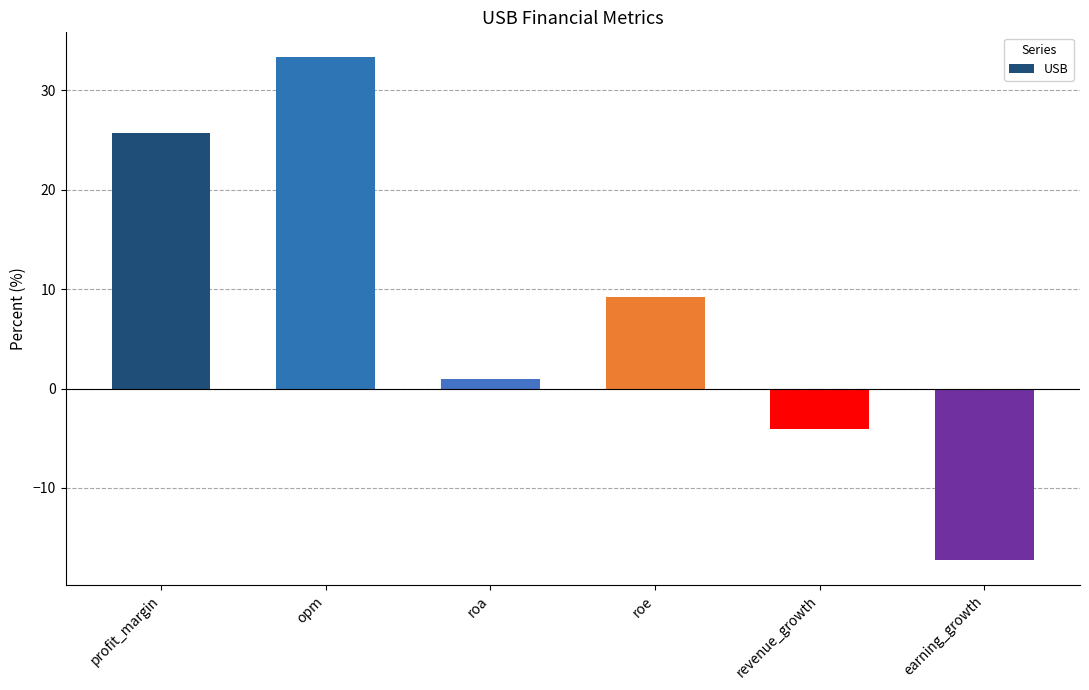

The chart shows a value of 36.5 at profit_margin. True or false?

False